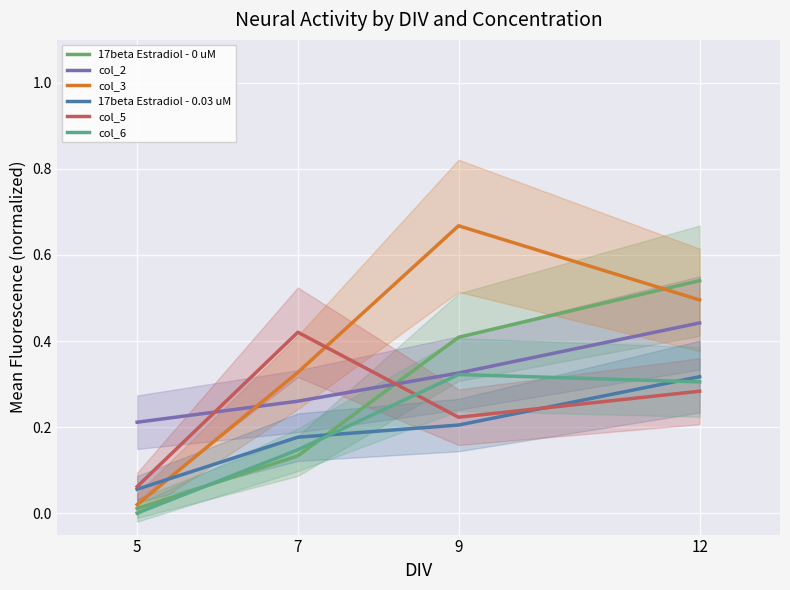

After their last crossing, which series has the higher values: col_2 or col_3?

col_3